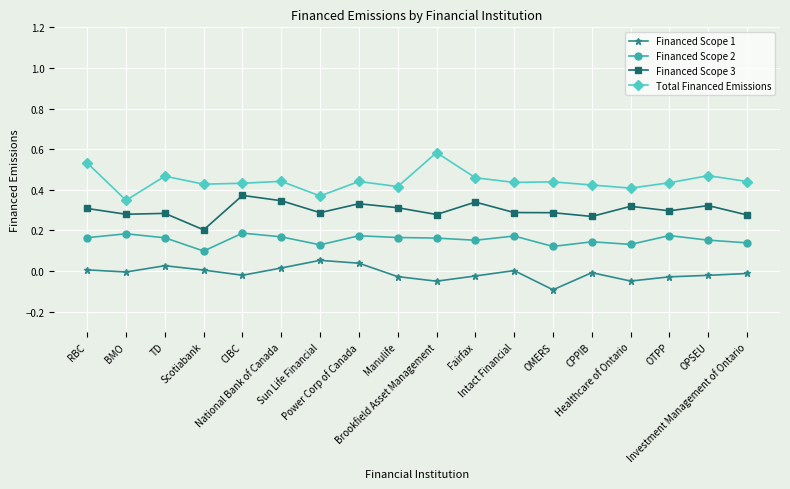

Where does the Financed Scope 1 series first go above 0?

RBC